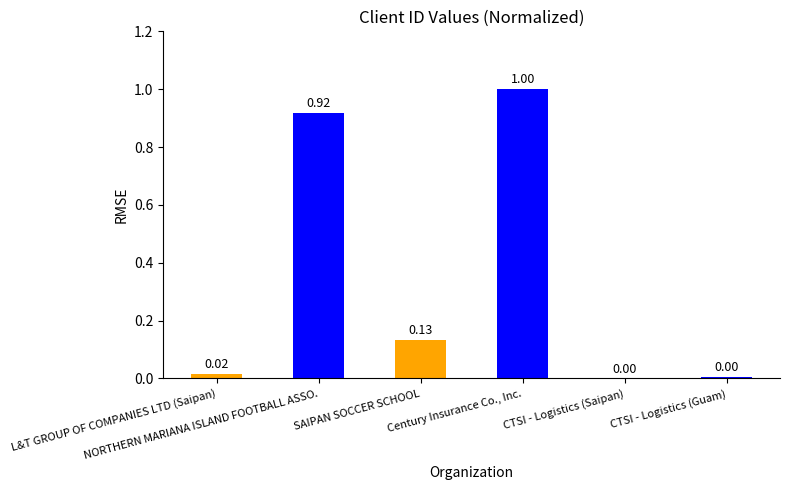

Rank the categories by value from lowest to highest.

CTSI - Logistics (Saipan), CTSI - Logistics (Guam), L&T GROUP OF COMPANIES LTD (Saipan), SAIPAN SOCCER SCHOOL, NORTHERN MARIANA ISLAND FOOTBALL ASSO., Century Insurance Co., Inc.